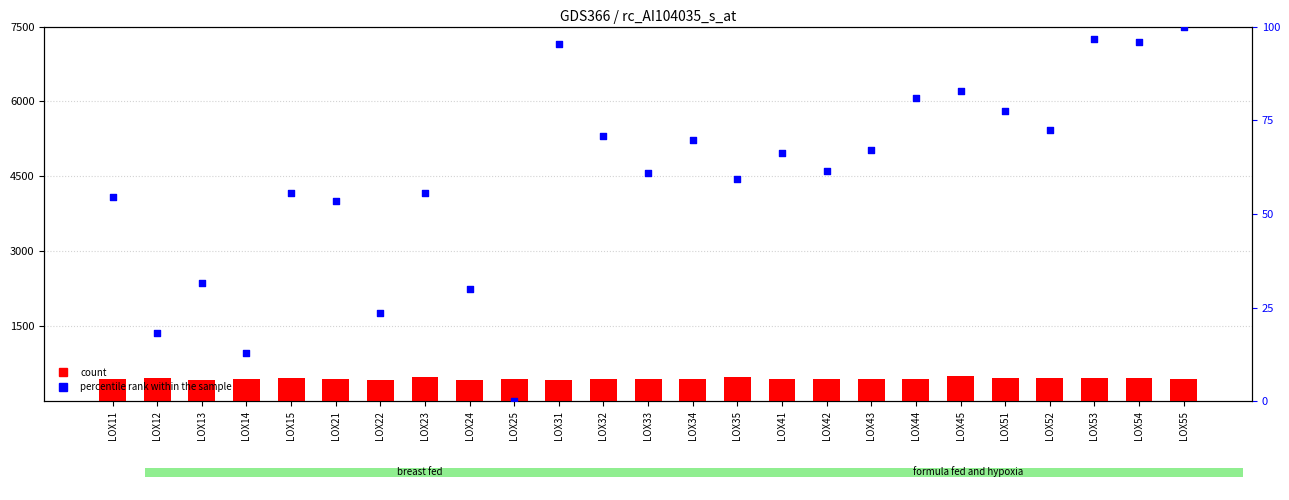

Which series has the largest total across all categories?

count